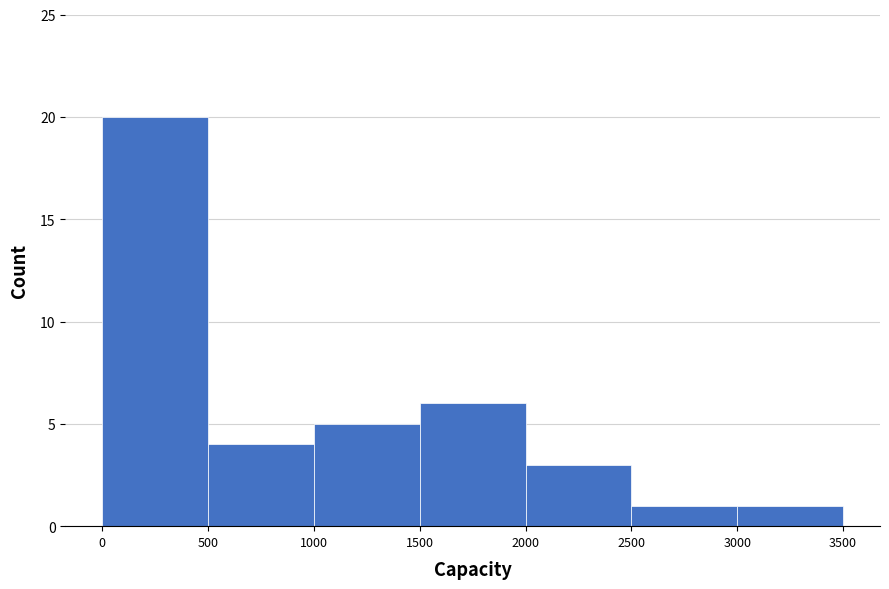

What is the height of the bar covering 2000 to 2500 on the x-axis? The values are not printed on the chart, so give them approximately, as read against the axis.

3